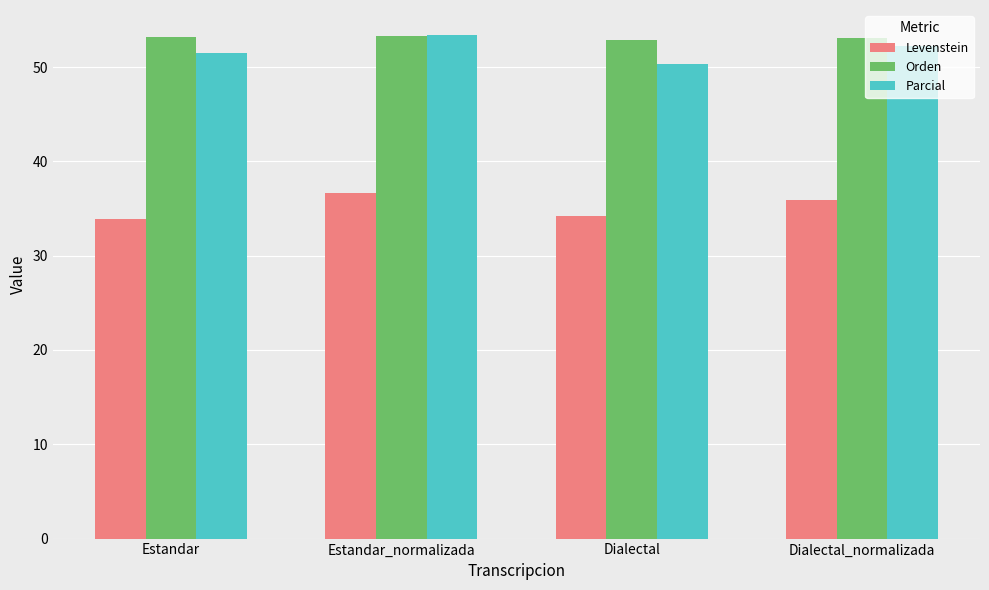

What is the sum of the Orden values at Dialectal and Estandar?

106.0